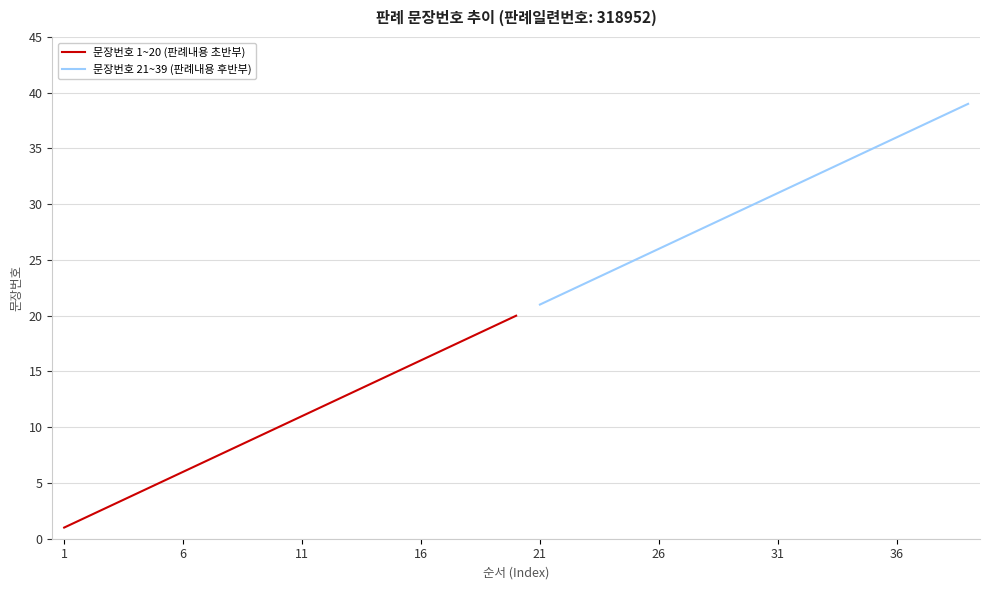

What is the average value?

20